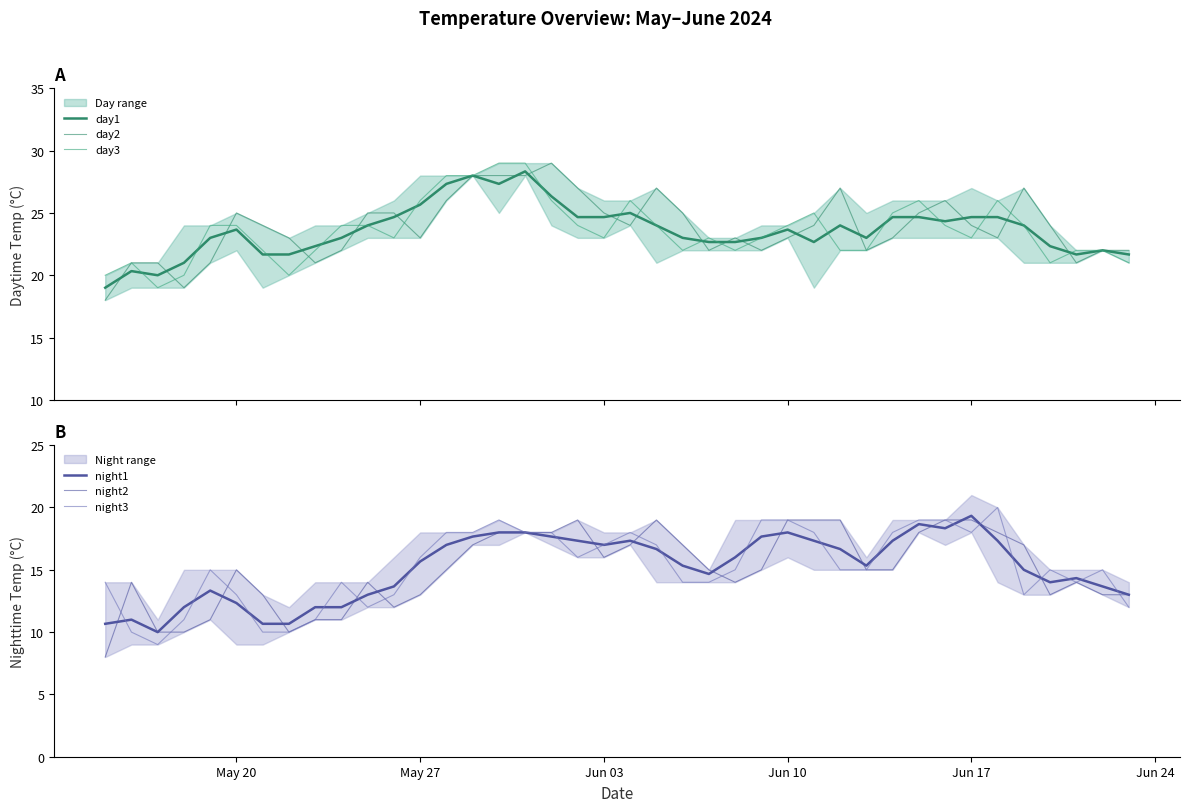

The value of day1 at 25 is 39.8. True or false?

False